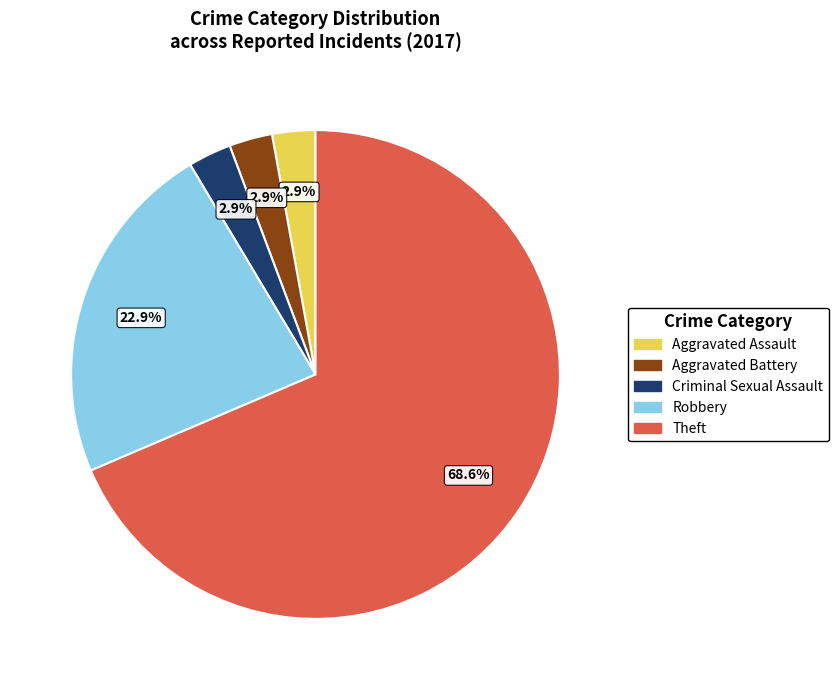

Between Robbery and Aggravated Assault, which is larger?

Robbery